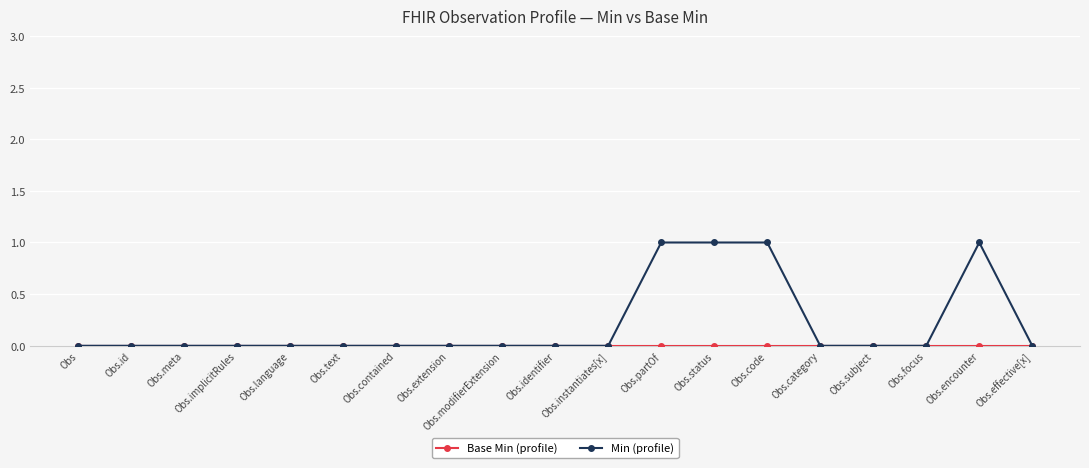

Which series has the largest total across all categories?

Min (profile)